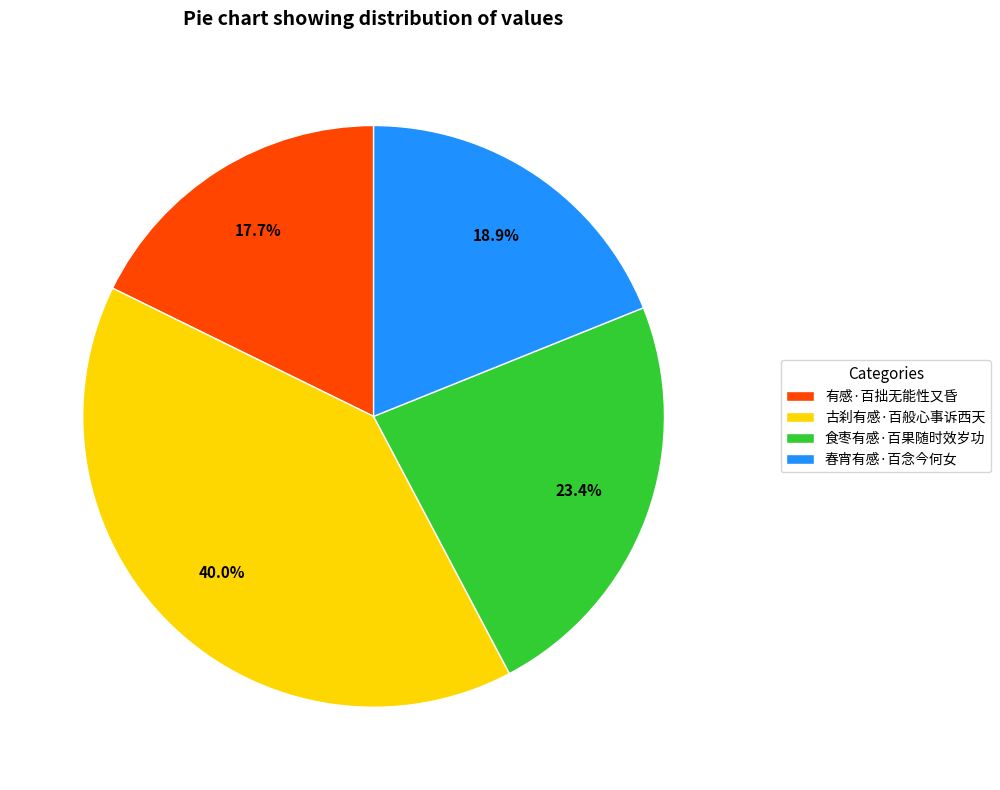

How many segments does this pie chart have?

4